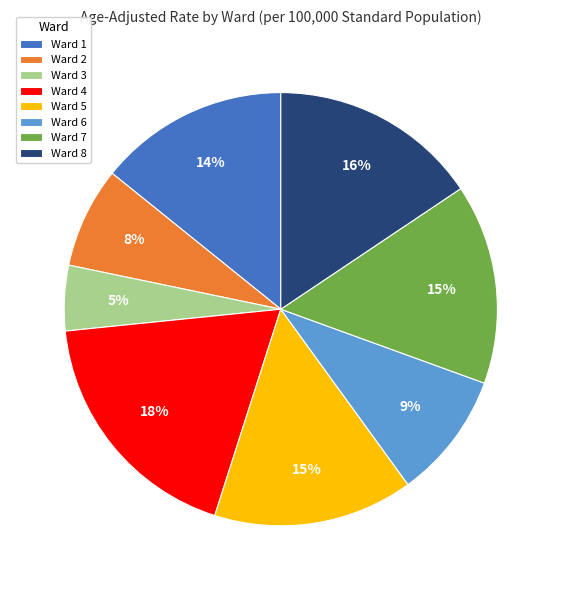

What is the smallest slice in the pie chart?

Ward 3